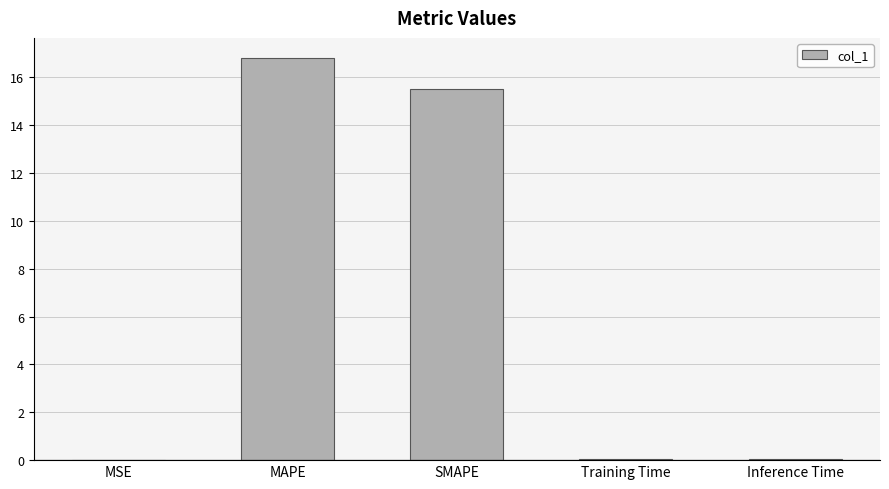

At which category does the chart reach its peak across all series?

MAPE